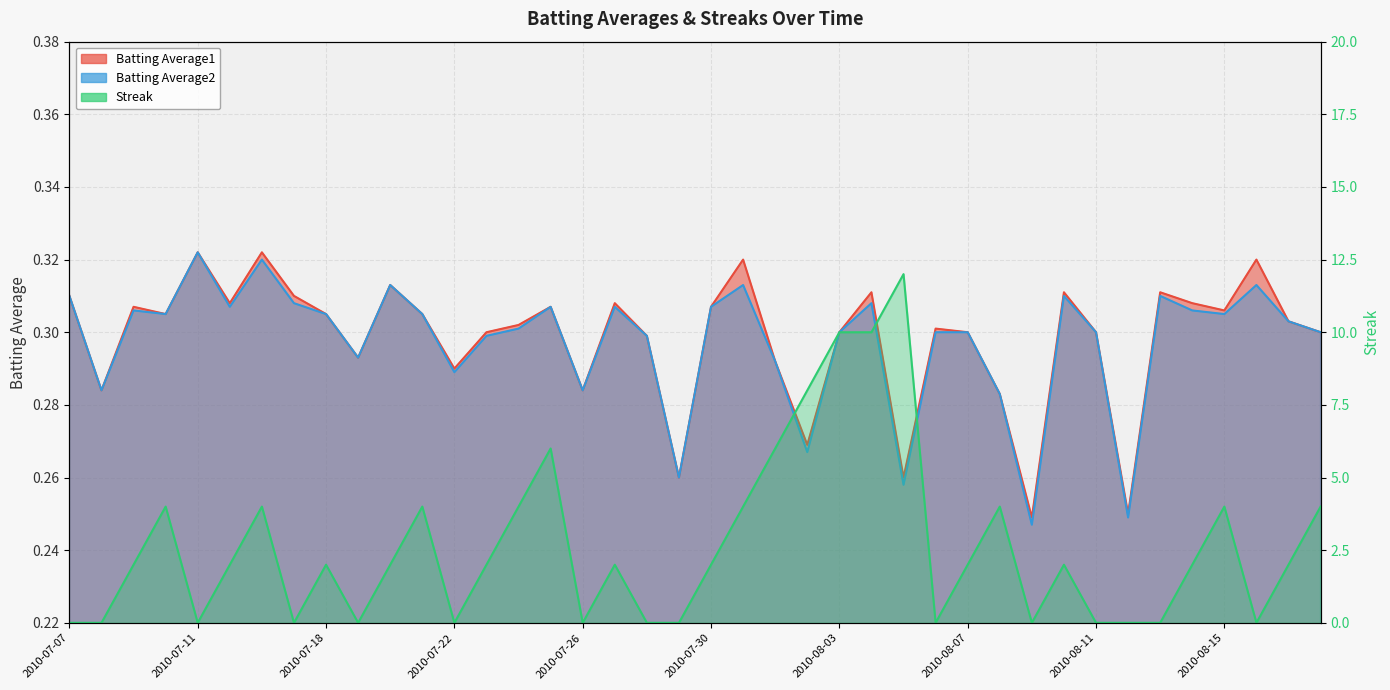

True or false: Batting Average1 has more than 1 interior local peaks.

True